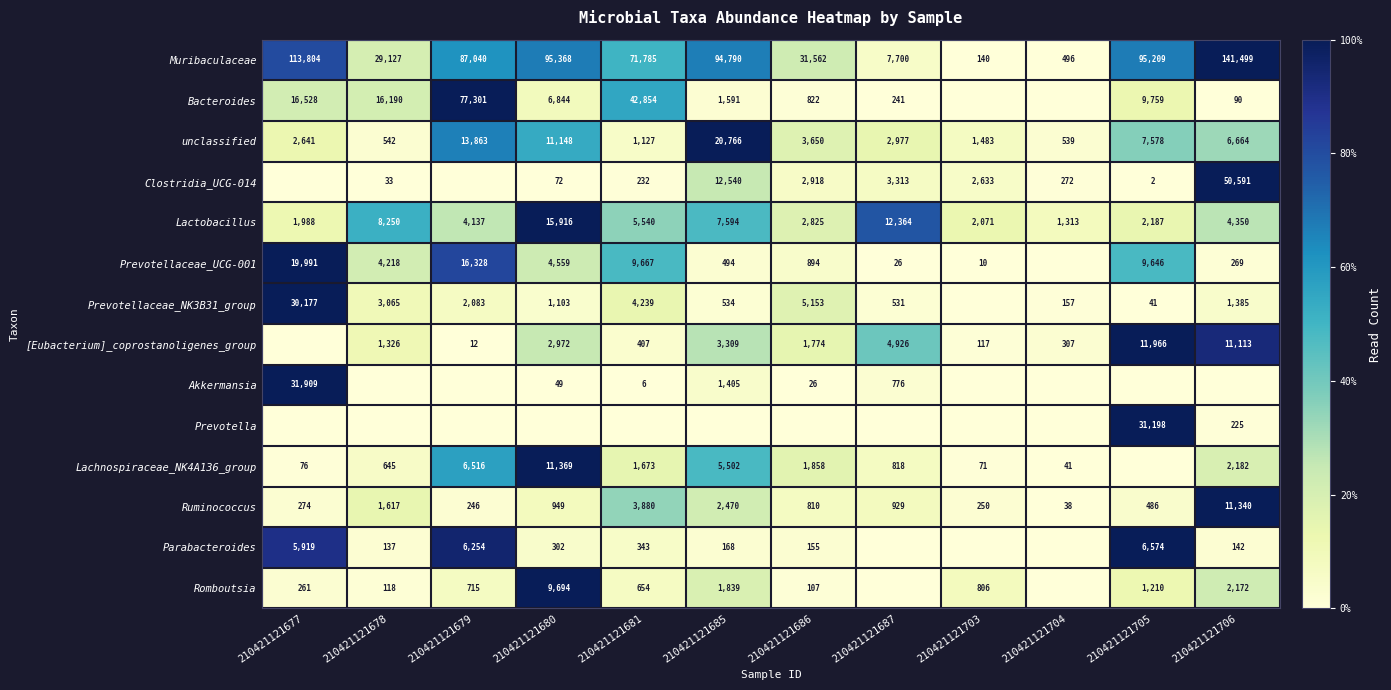

The Muribaculaceae series shows 31562 at 210421121686. True or false?

True